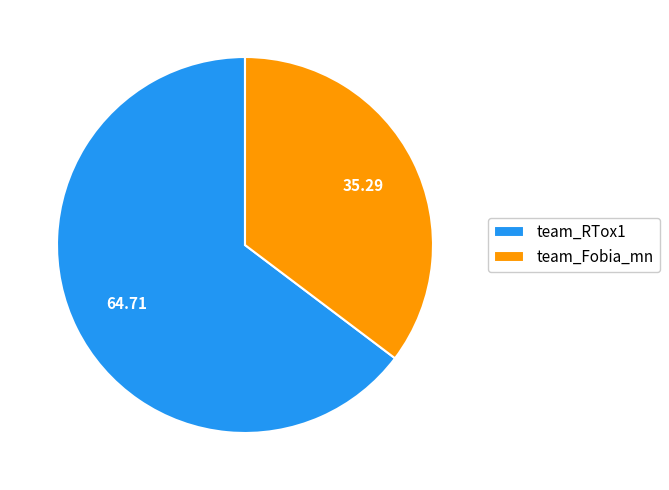

The team_Fobia_mn slice represents 35% of the pie. True or false?

True